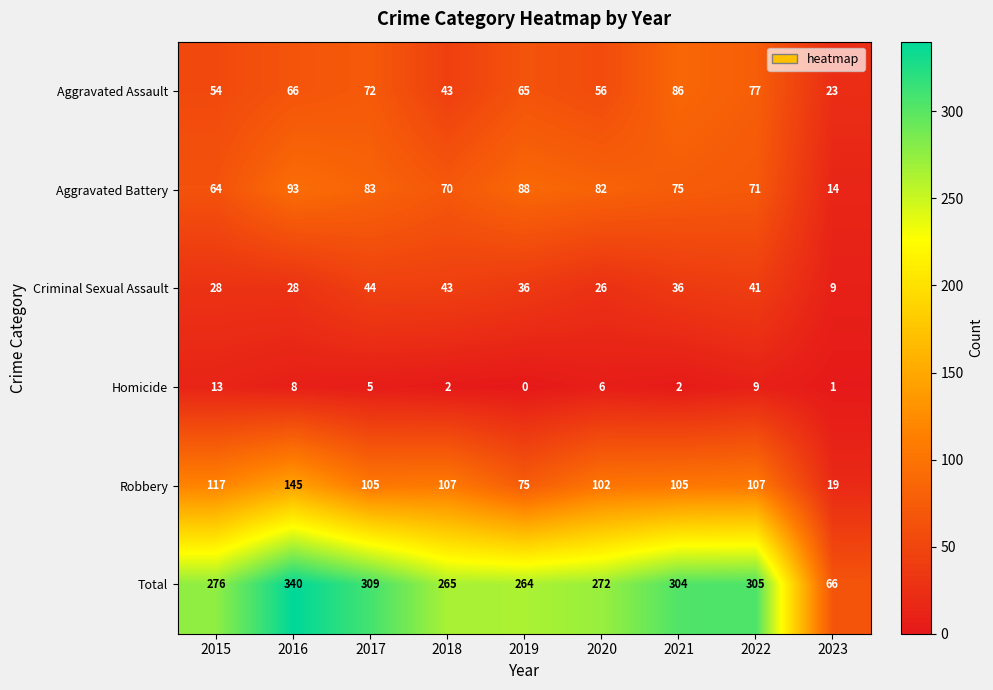

What is the difference between the Criminal Sexual Assault values at 2023 and 2016?

19